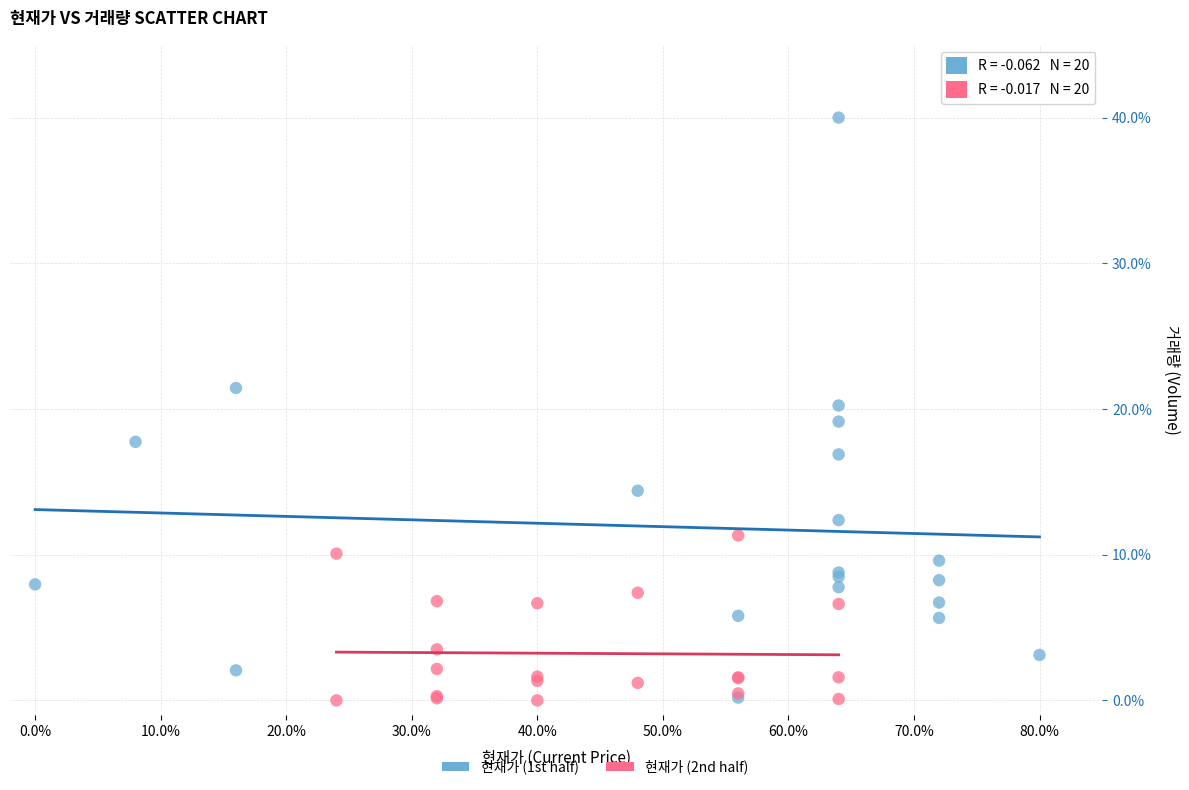

Which series reaches the maximum Y coordinate?

현재가 (1st half)